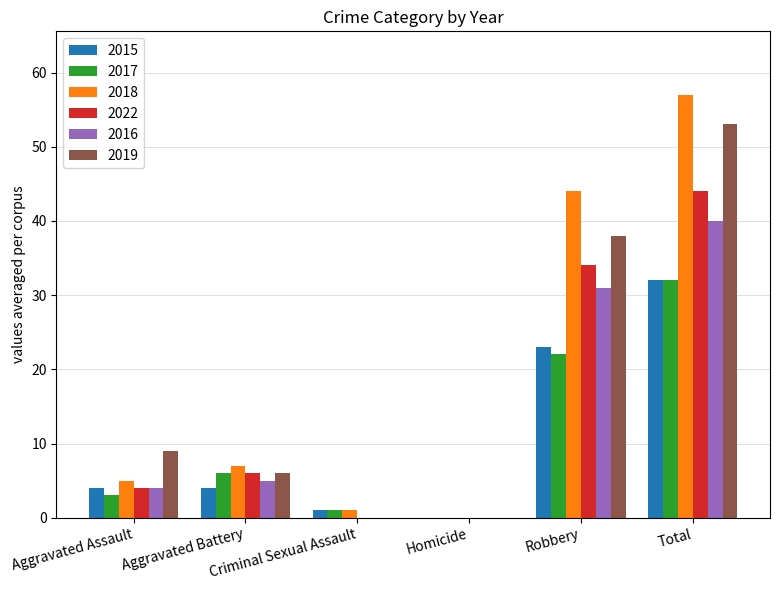

Which series has the largest range (max minus min)?

2018